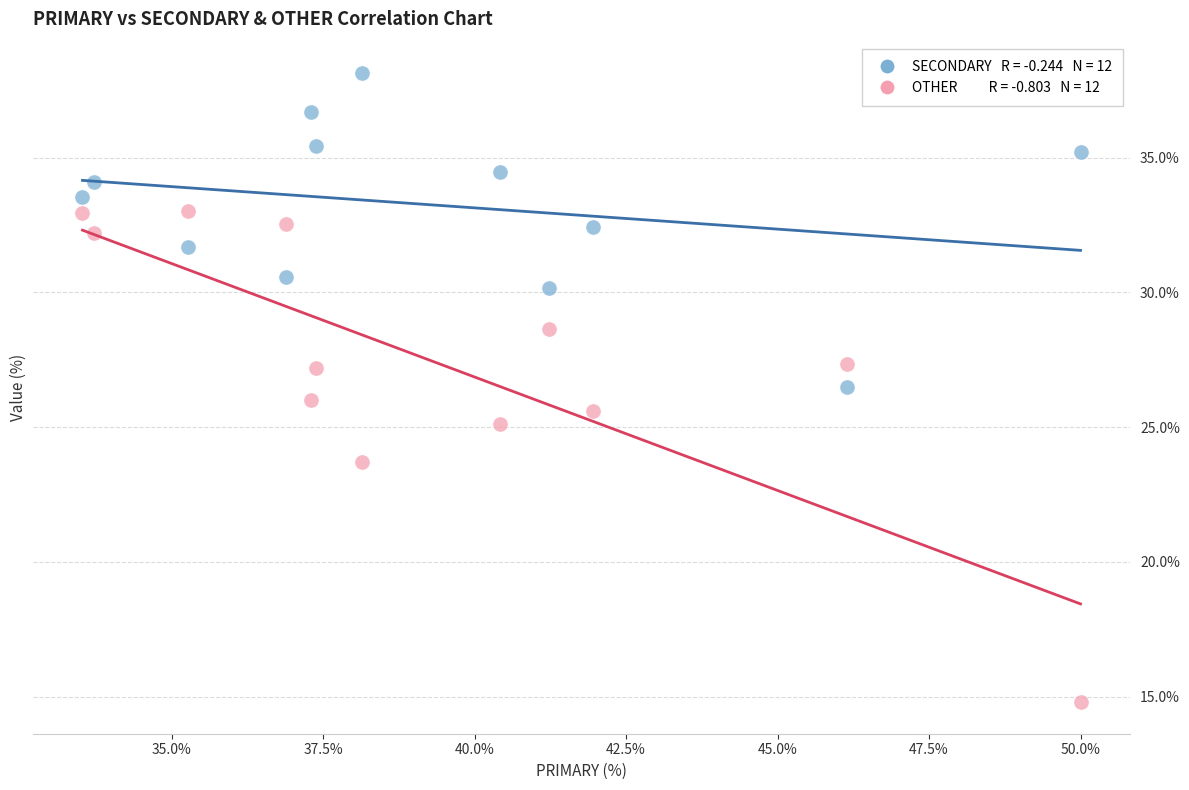

Across all data points, what is the range of X values (max minus min)?

16.5